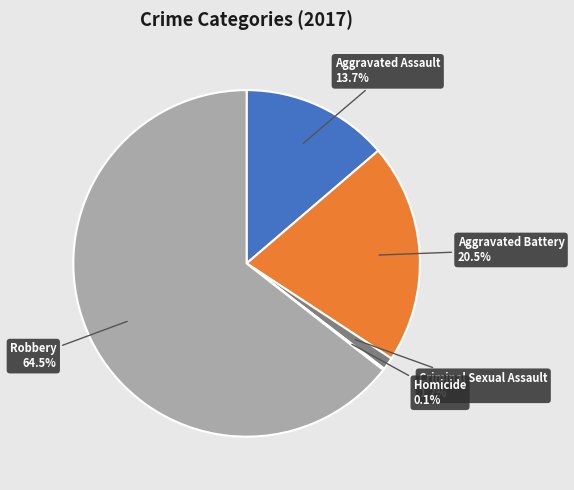

Which slice is the largest?

Robbery